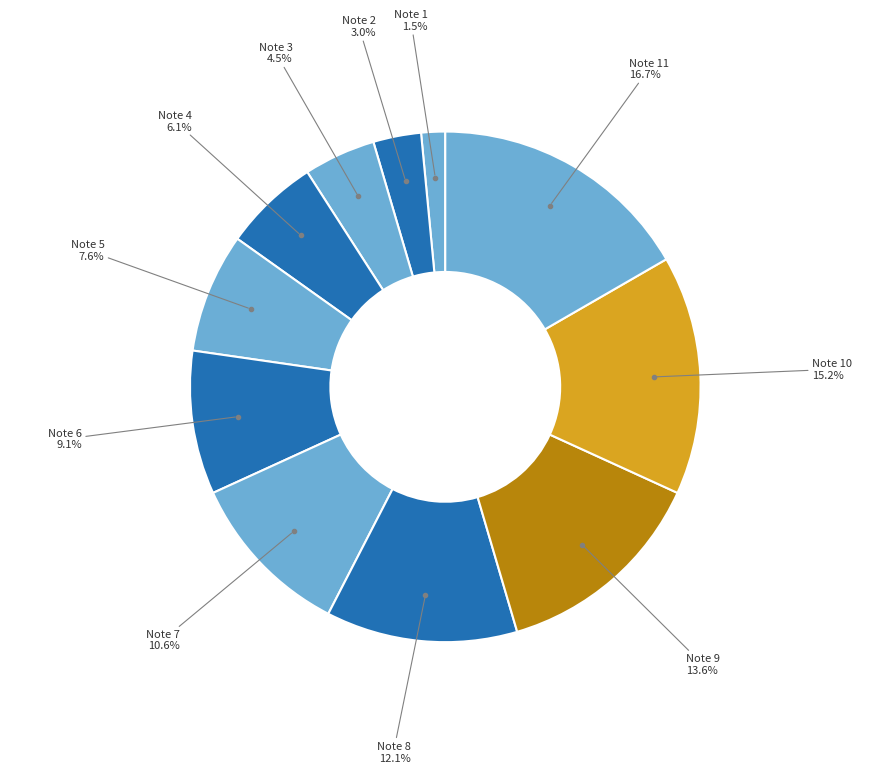

Count the number of slices in the pie.

11